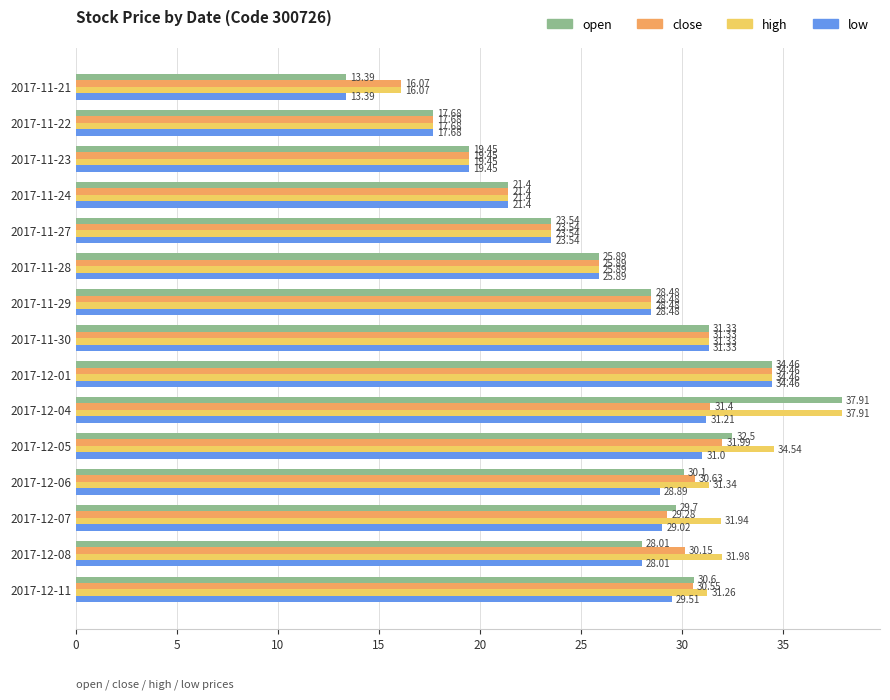

Rank the categories by open value from highest to lowest.

2017-12-04, 2017-12-01, 2017-12-05, 2017-11-30, 2017-12-11, 2017-12-06, 2017-12-07, 2017-11-29, 2017-12-08, 2017-11-28, 2017-11-27, 2017-11-24, 2017-11-23, 2017-11-22, 2017-11-21